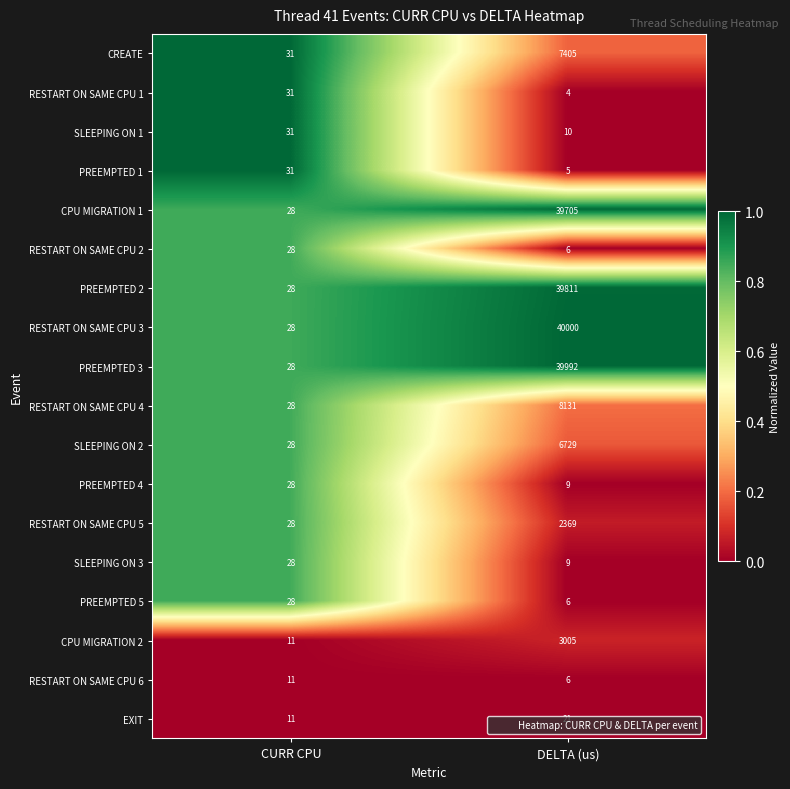

How many data points in PREEMPTED 4 are less than 28?

1